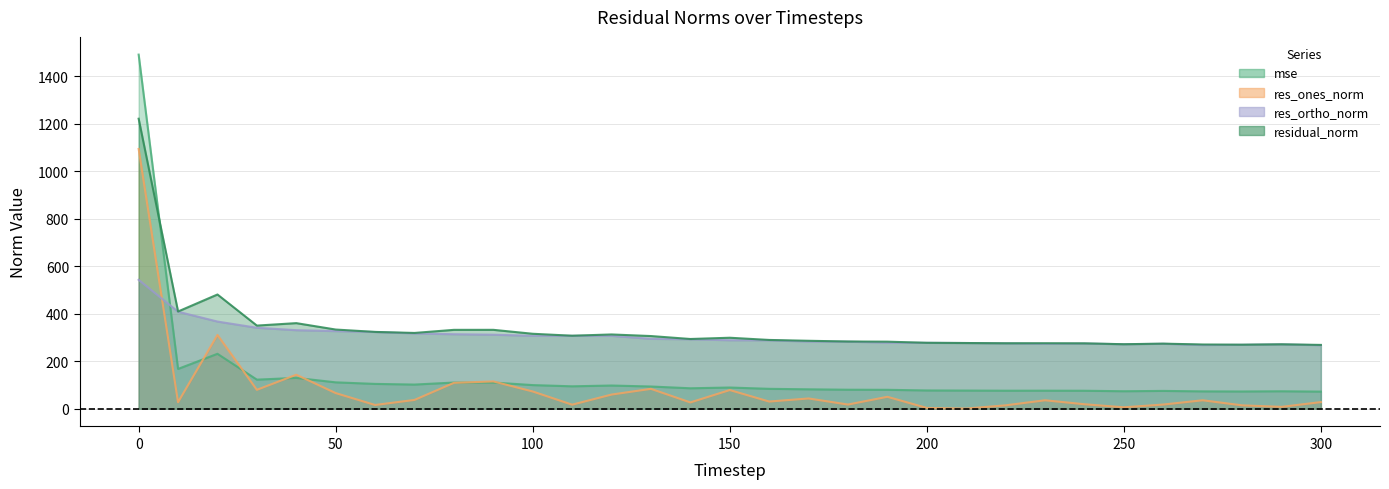

What is the sum of all residual_norm values?

10447.2